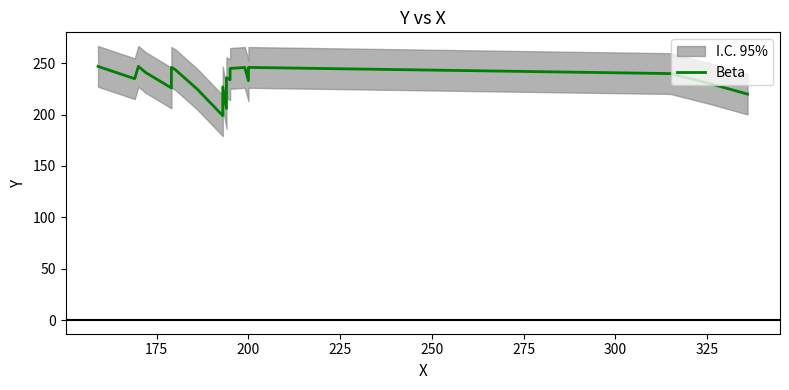

What is the label of the 18th point from the right?

200